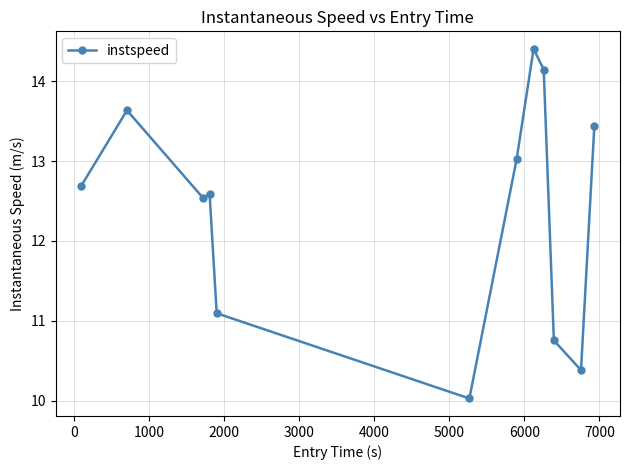

What is the value of the 8th point from the left?

14.4